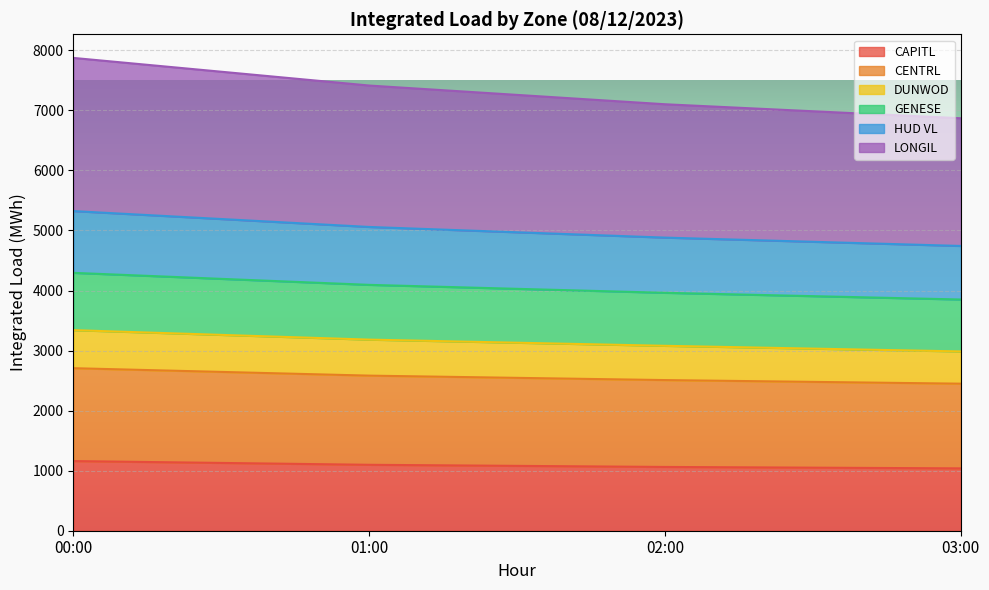

Between 00:00 and 03:00, which is larger?

00:00